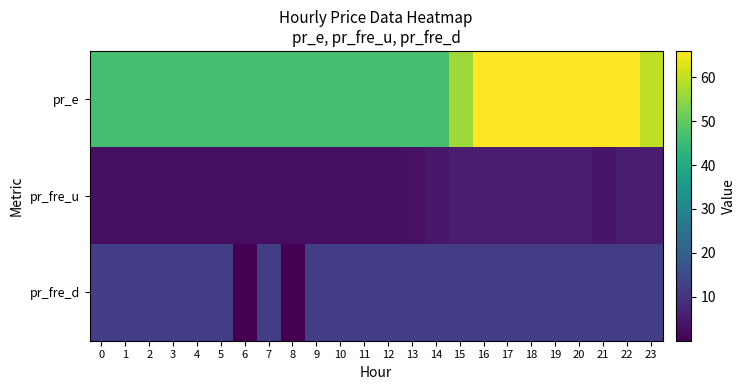

Which series has the largest range (max minus min)?

pr_e